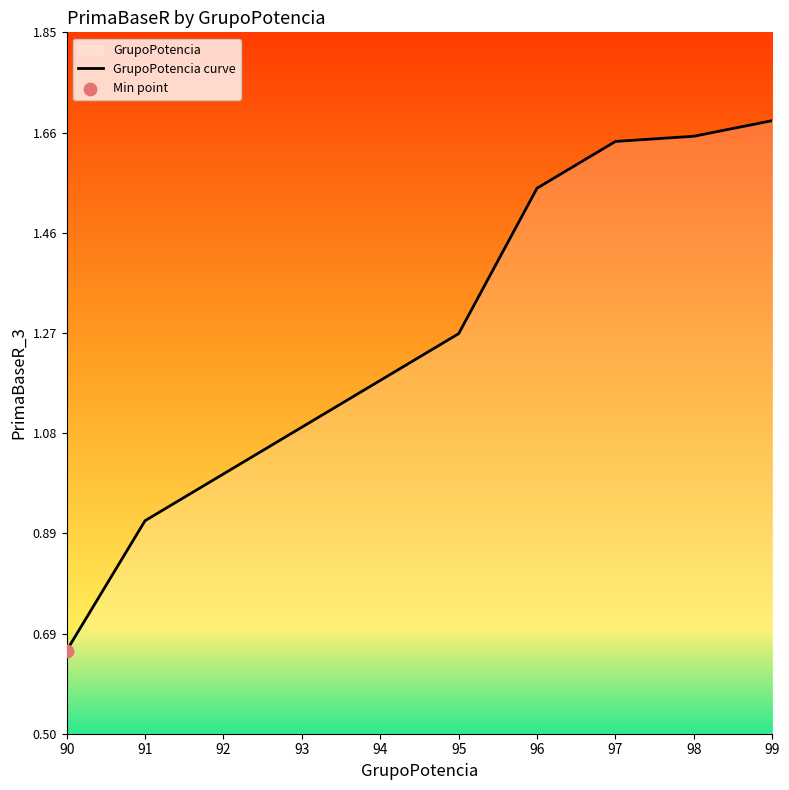

What is the ratio of the value at 90 to the value at 98?

0.4